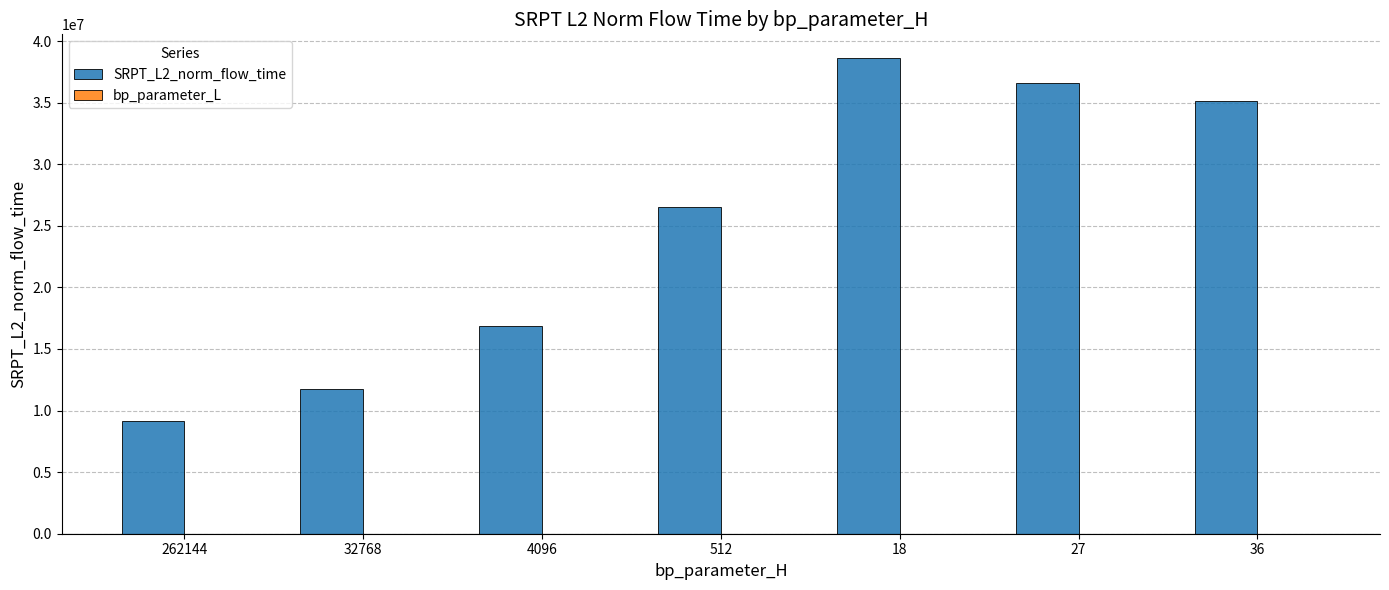

The value of SRPT_L2_norm_flow_time at 262144 is 13921463.7. True or false?

False